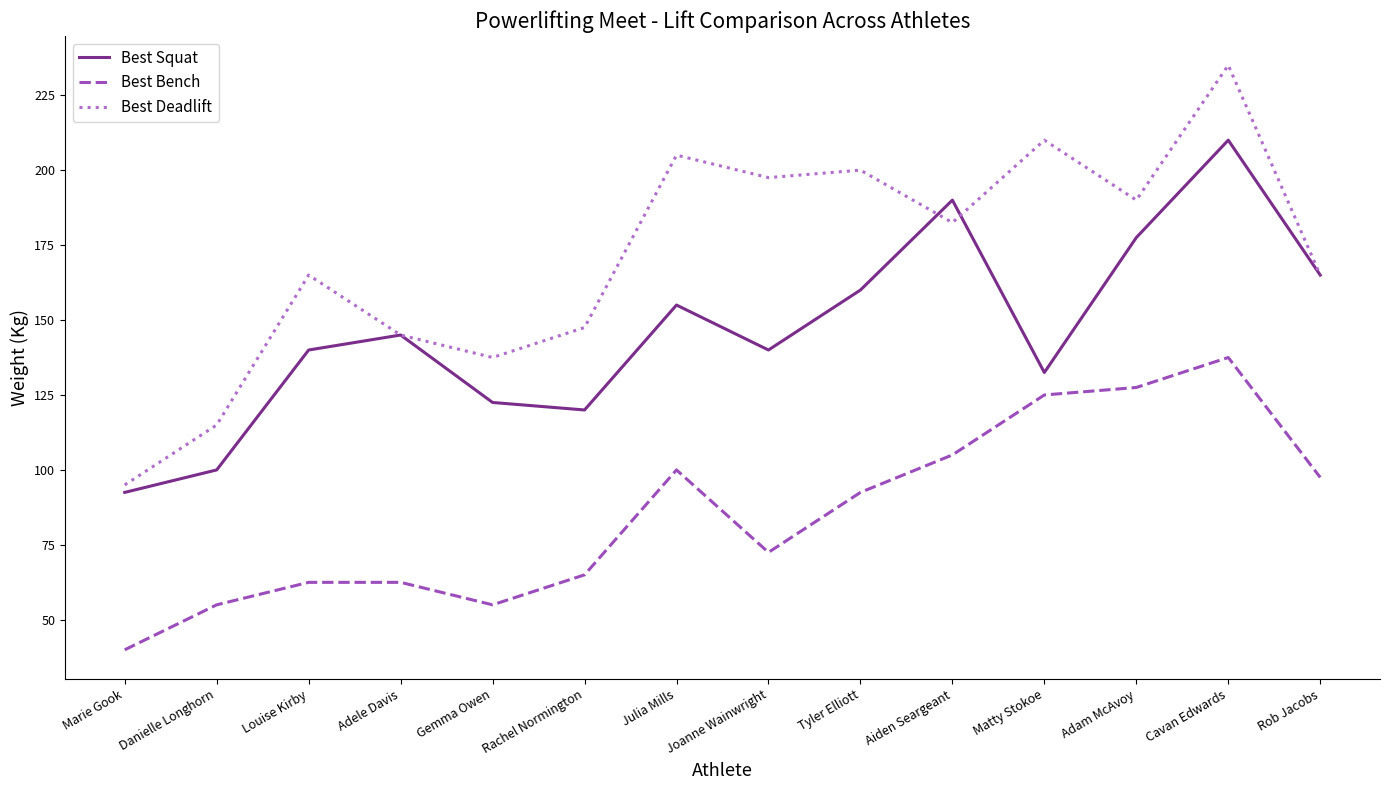

True or false: Best Bench and Best Squat intersect in this chart.

False